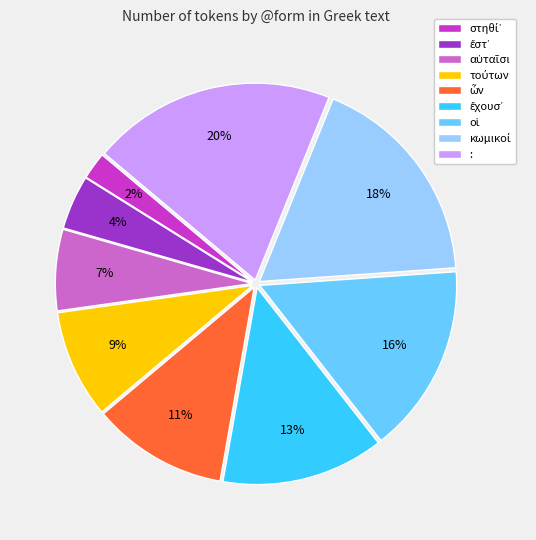

The : slice represents 20% of the pie. True or false?

True